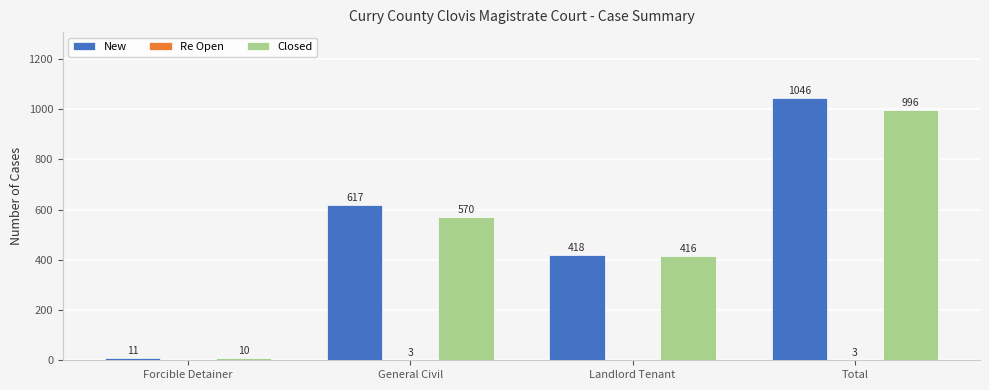

The Closed series shows 996 at Total. True or false?

True